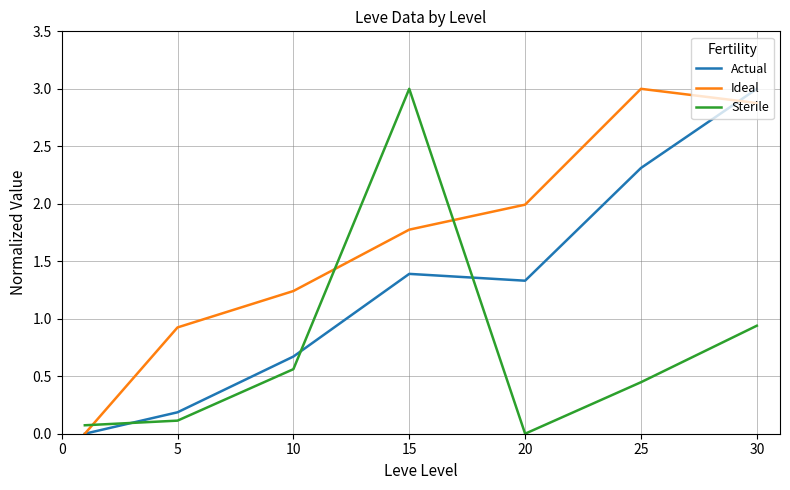

What is the average value of the Sterile series?

0.7